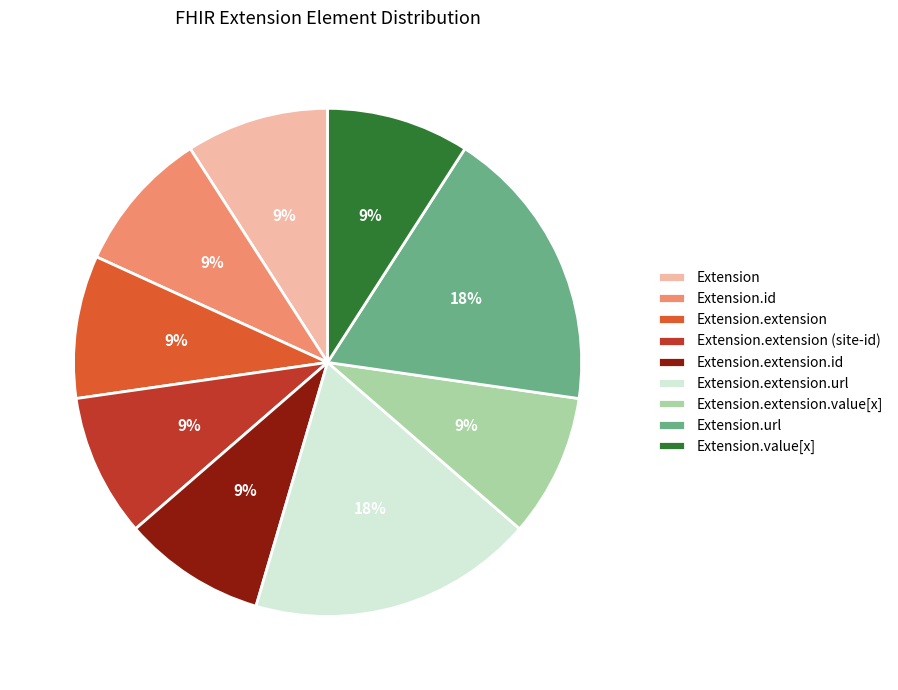

True or false: Extension.url accounts for 33% of the total.

False